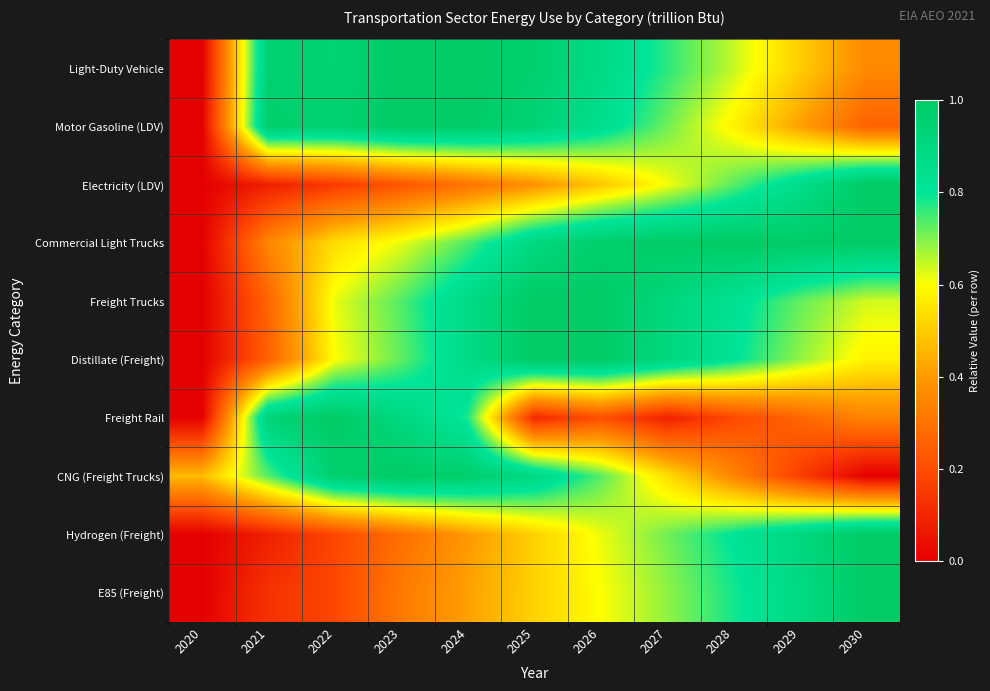

Reading left to right, transcribe all the data shown in this chart.

Light-Duty Vehicle: 2020=0.0	2021=1.0	2022=0.9	2023=1.0	2024=1.0	2025=1.0	2026=0.9	2027=0.8	2028=0.6	2029=0.5	2030=0.4
Motor Gasoline (LDV): 2020=0.0	2021=1.0	2022=1.0	2023=1.0	2024=1.0	2025=0.9	2026=0.8	2027=0.7	2028=0.6	2029=0.4	2030=0.3
Electricity (LDV): 2020=0.0	2021=0.1	2022=0.2	2023=0.2	2024=0.3	2025=0.4	2026=0.5	2027=0.6	2028=0.7	2029=0.9	2030=1.0
Commercial Light Trucks: 2020=0.0	2021=0.4	2022=0.5	2023=0.6	2024=0.7	2025=0.9	2026=1.0	2027=1.0	2028=1.0	2029=1.0	2030=1.0
Freight Trucks: 2020=0.0	2021=0.3	2022=0.6	2023=0.7	2024=0.9	2025=1.0	2026=1.0	2027=0.9	2028=0.8	2029=0.7	2030=0.6
Distillate (Freight): 2020=0.0	2021=0.3	2022=0.6	2023=0.7	2024=0.9	2025=1.0	2026=1.0	2027=0.9	2028=0.8	2029=0.7	2030=0.6
Freight Rail: 2020=0.0	2021=0.9	2022=1.0	2023=0.9	2024=0.8	2025=0.1	2026=0.2	2027=0.1	2028=0.2	2029=0.3	2030=0.3
CNG (Freight Trucks): 2020=0.5	2021=0.7	2022=1.0	2023=1.0	2024=1.0	2025=0.9	2026=0.7	2027=0.5	2028=0.4	2029=0.2	2030=0.0
Hydrogen (Freight): 2020=0.0	2021=0.1	2022=0.2	2023=0.3	2024=0.4	2025=0.5	2026=0.6	2027=0.7	2028=0.8	2029=0.9	2030=1.0
E85 (Freight): 2020=0.0	2021=0.1	2022=0.2	2023=0.3	2024=0.4	2025=0.5	2026=0.6	2027=0.7	2028=0.8	2029=0.9	2030=1.0